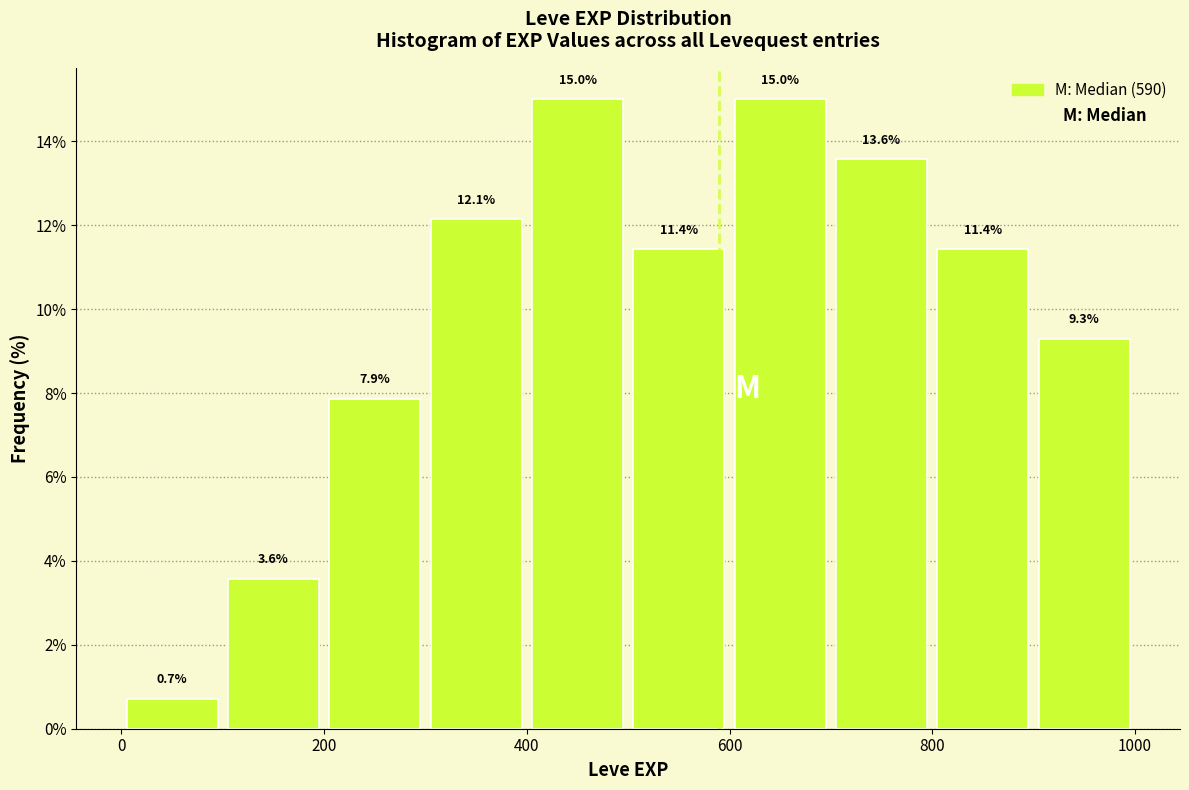

Reading left to right, list every bar in this chart as the range it spans on the x-axis followed by its height.

0 to 100: 0.7
100 to 200: 3.6
200 to 300: 7.9
300 to 400: 12.1
400 to 500: 15.0
500 to 600: 11.4
600 to 700: 15.0
700 to 800: 13.6
800 to 900: 11.4
900 to 1000: 9.3